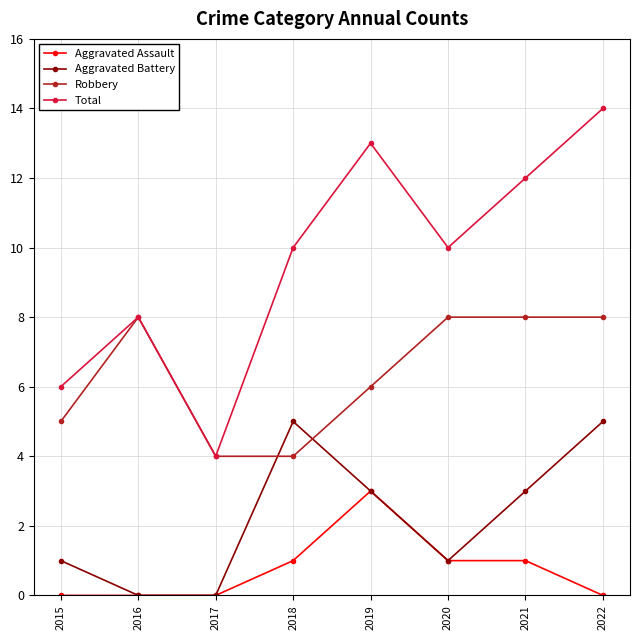

True or false: Total and Aggravated Battery cross at least once.

False